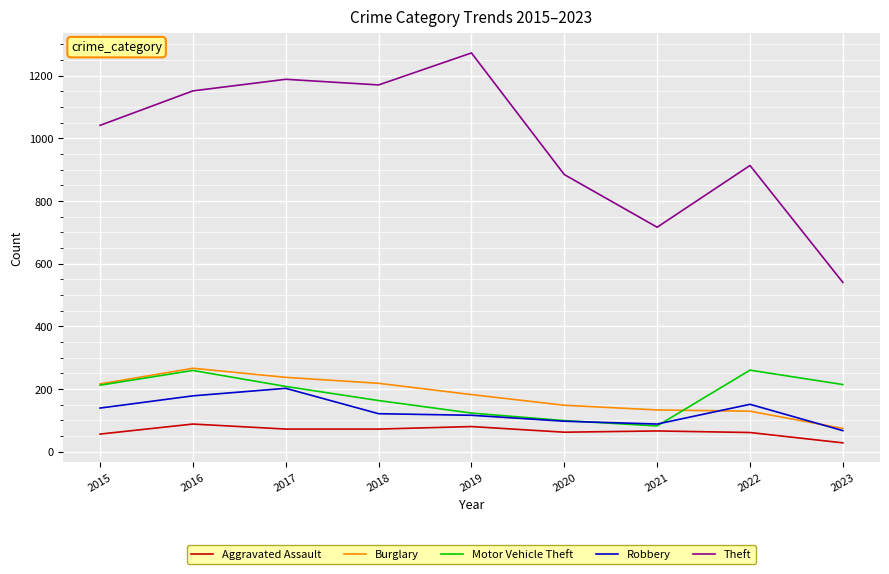

Count the number of data series in this chart.

5